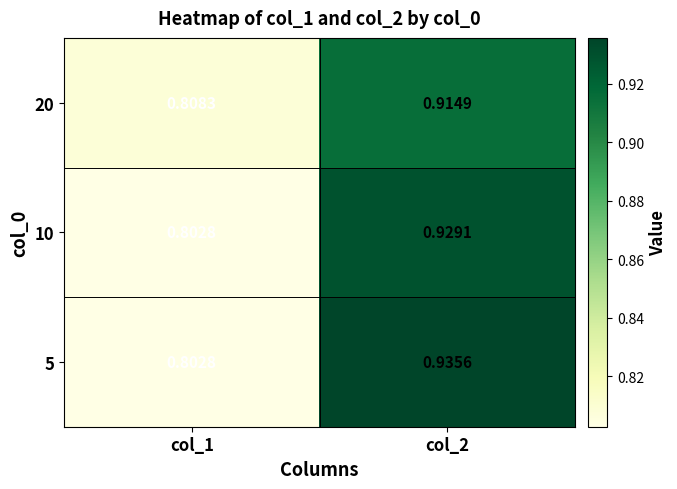

Which label corresponds to the largest value in the chart?

col_2